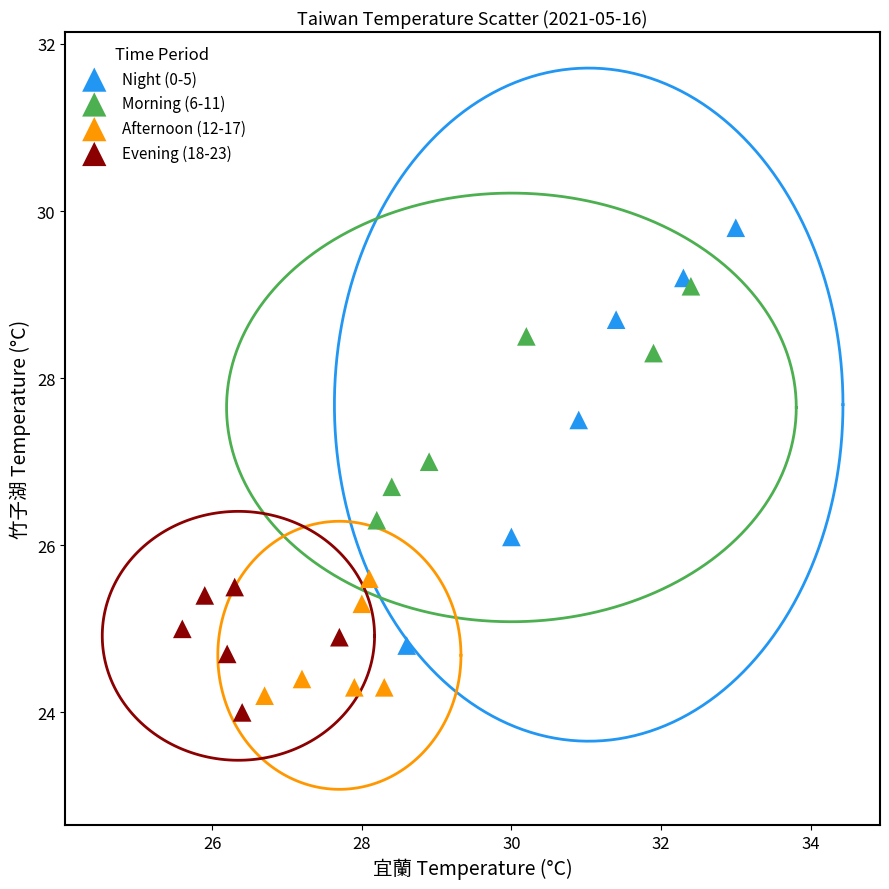

Which series reaches the minimum Y coordinate?

Evening (18-23)